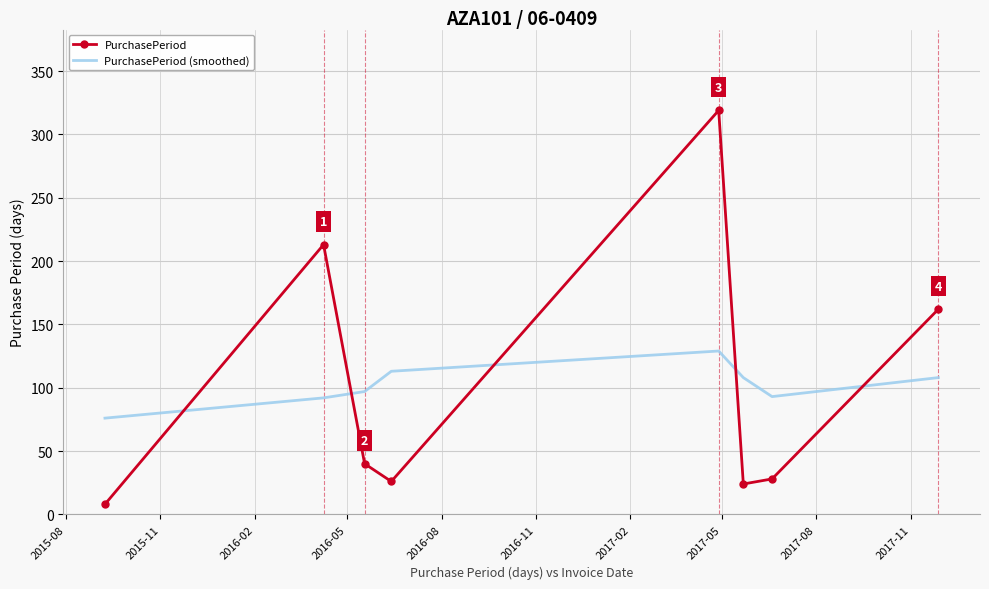

What is the highest value of the PurchasePeriod (smoothed) series?

129